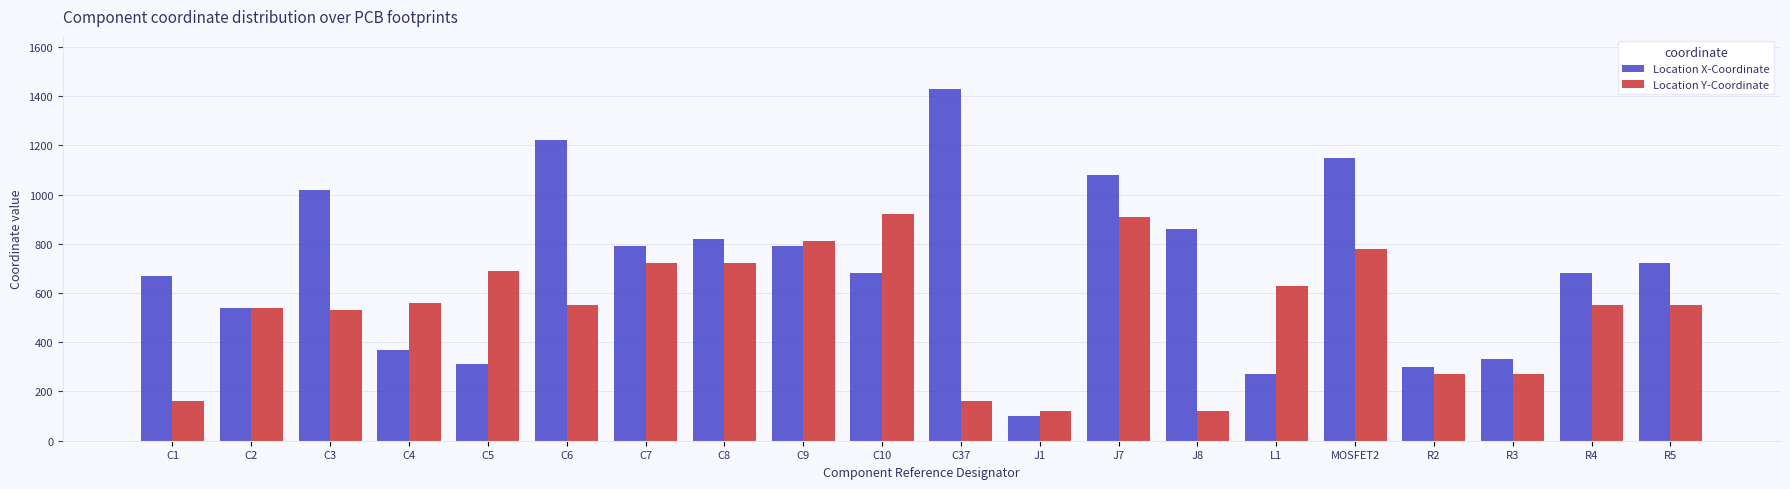

What is the difference between the second highest and minimum values in the Location X-Coordinate series?

1120